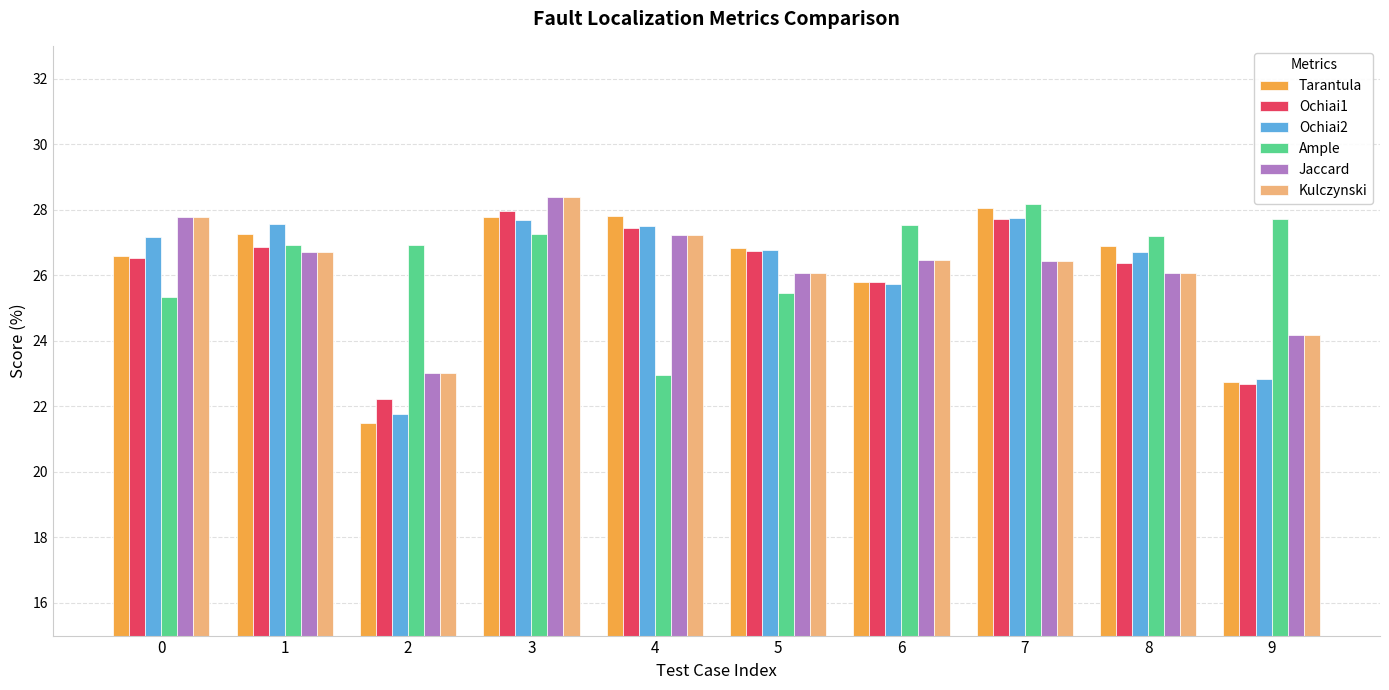

What is the minimum value shown in the chart?

21.5